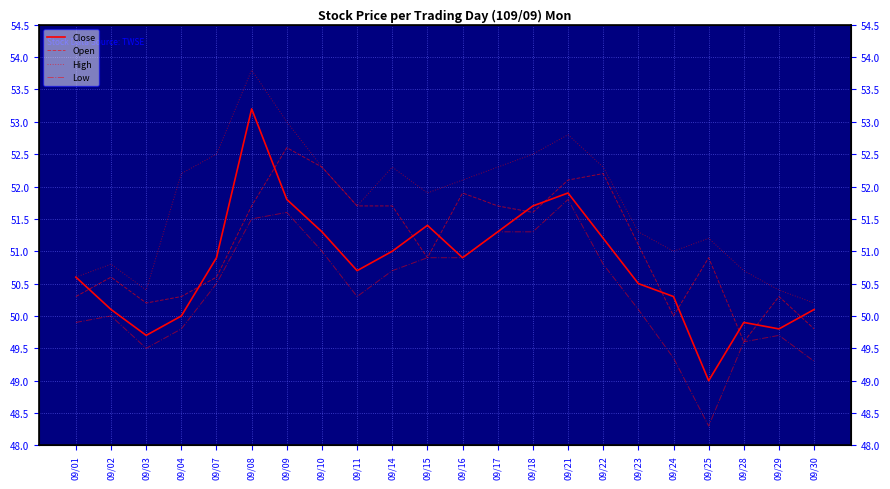

Where is High nearest to the value 52?

09/15